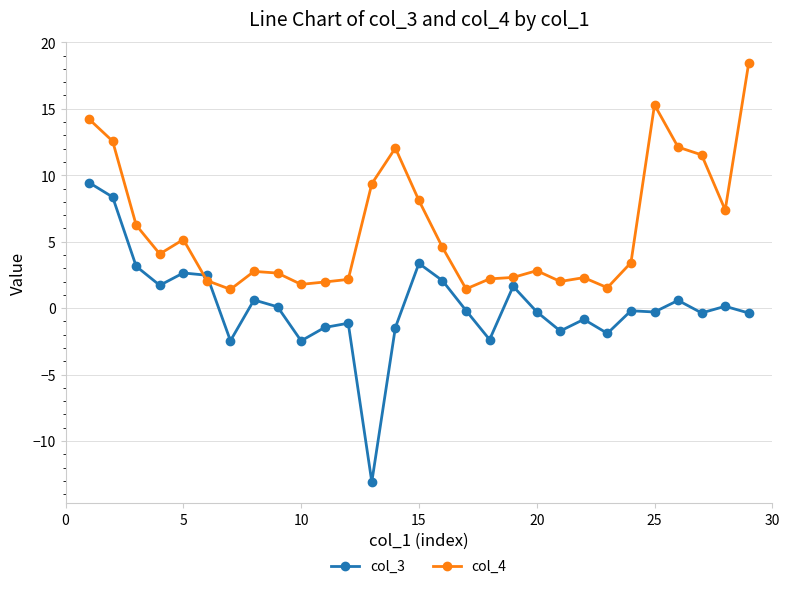

True or false: col_3 has more than 0 points higher than both neighbors.

True